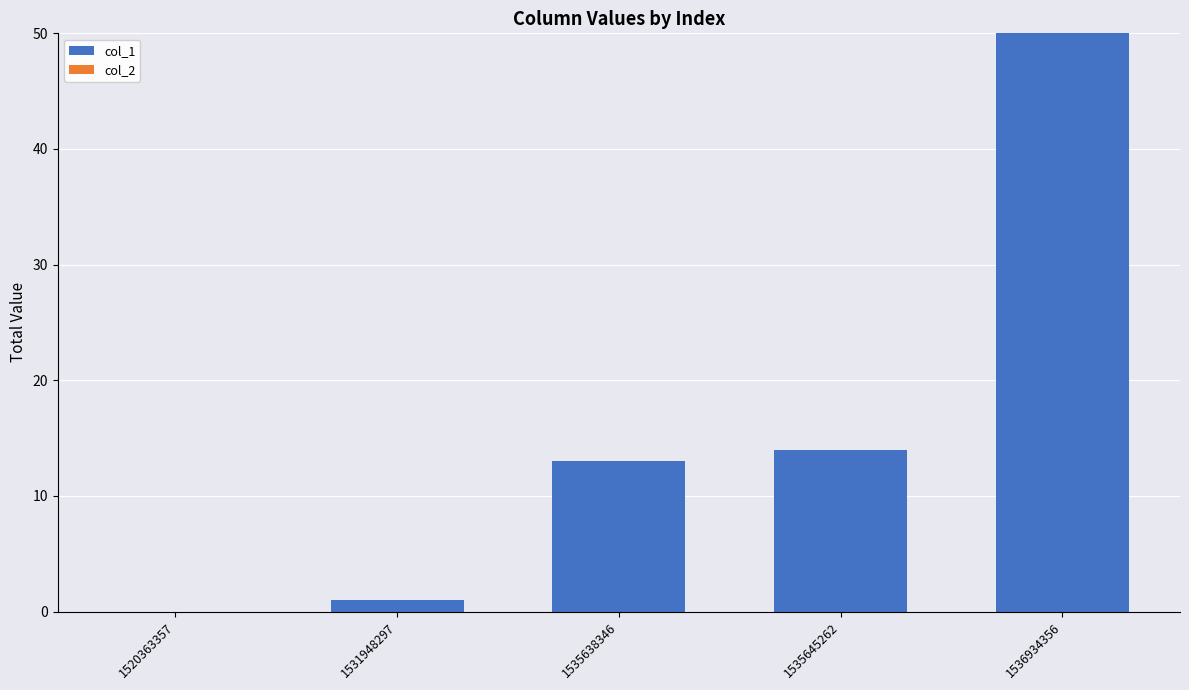

Is it true that the value at 1536934356 is 26?

False